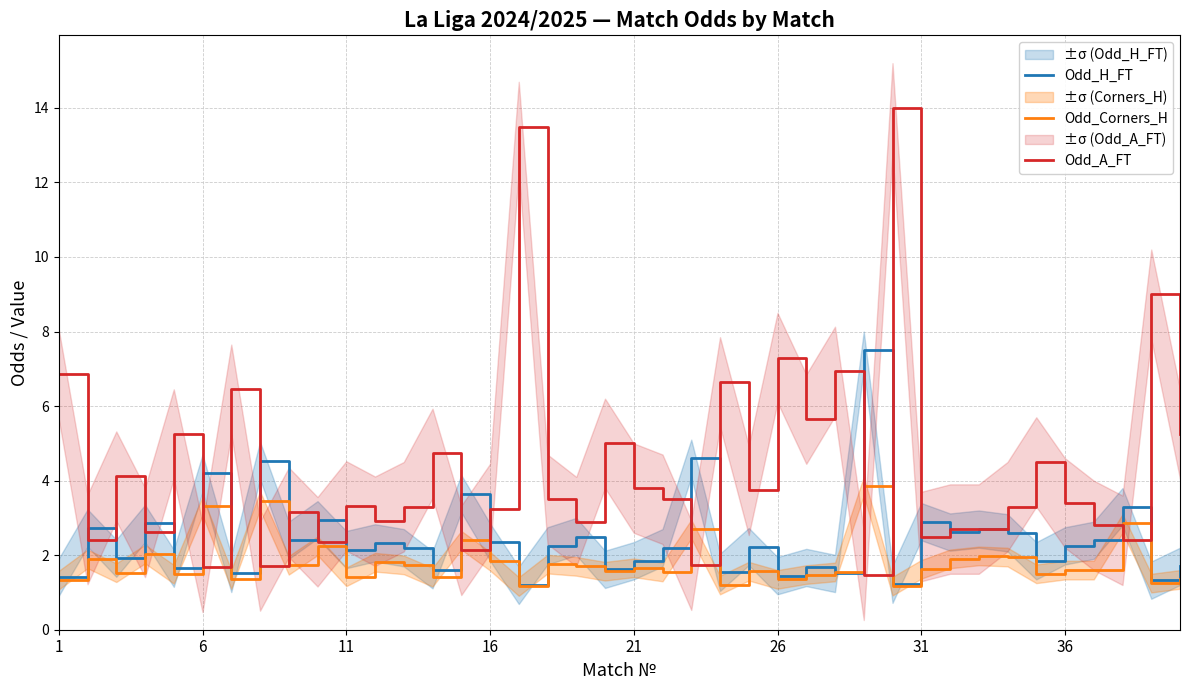

Reading left to right, extract all data points from this chart.

Odd_H_FT: 1.4	2.7	1.9	2.9	1.6	4.2	1.5	4.5	2.4	3.0	2.1	2.3	2.2	1.6	3.6	2.4	1.2	2.2	2.5	1.6	1.9	2.2	4.6	1.5	2.2	1.4	1.7	1.5	7.5	1.2	2.9	2.6	2.7	2.6	1.9	2.2	2.4	3.3	1.3	1.7
Odd_Corners_H: 1.3	1.9	1.5	2.0	1.5	3.3	1.4	3.5	1.7	2.2	1.4	1.8	1.7	1.4	2.4	1.8	1.2	1.8	1.7	1.6	1.7	1.6	2.7	1.2	1.6	1.4	1.5	1.6	3.9	1.2	1.6	1.9	2.0	1.9	1.5	1.6	1.6	2.9	1.2	1.4
Odd_A_FT: 6.8	2.4	4.1	2.6	5.2	1.7	6.5	1.7	3.1	2.4	3.3	2.9	3.3	4.7	2.1	3.2	13.5	3.5	2.9	5.0	3.8	3.5	1.7	6.7	3.7	7.3	5.7	6.9	1.5	14.0	2.5	2.7	2.7	3.3	4.5	3.4	2.8	2.4	9.0	5.2